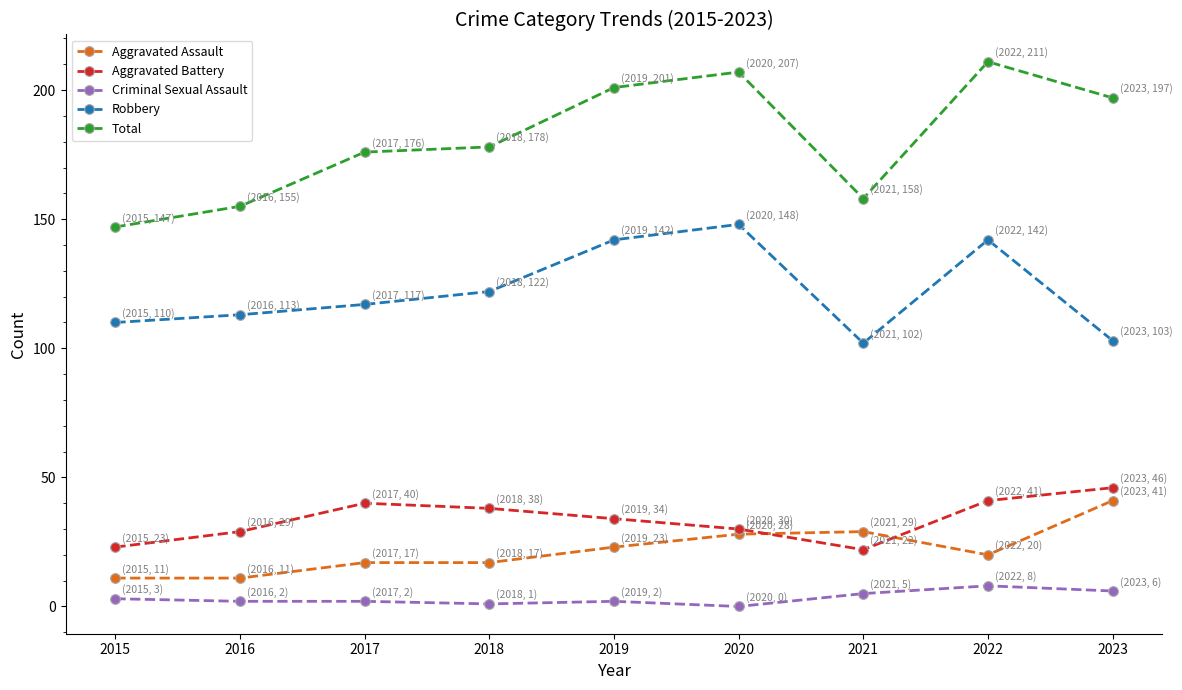

What is the average value of the Aggravated Battery series?

34